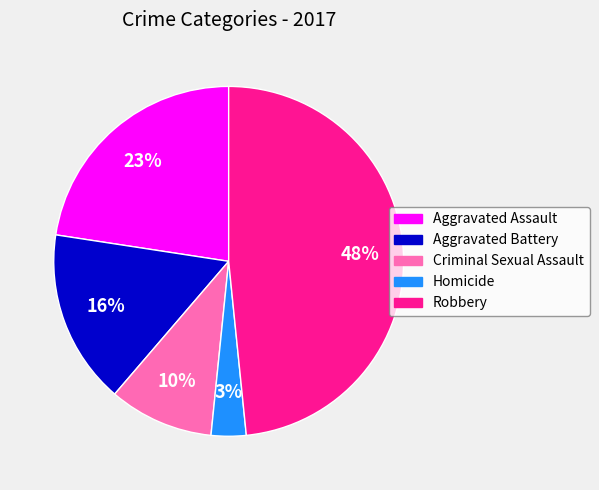

What is the ratio of the value at Homicide to the value at Criminal Sexual Assault?

0.3